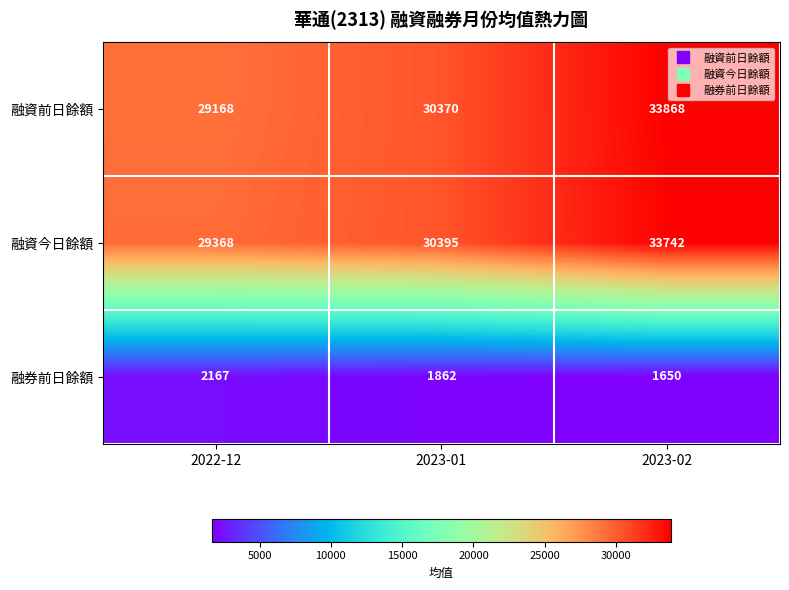

Which series has the largest range (max minus min)?

融資前日餘額